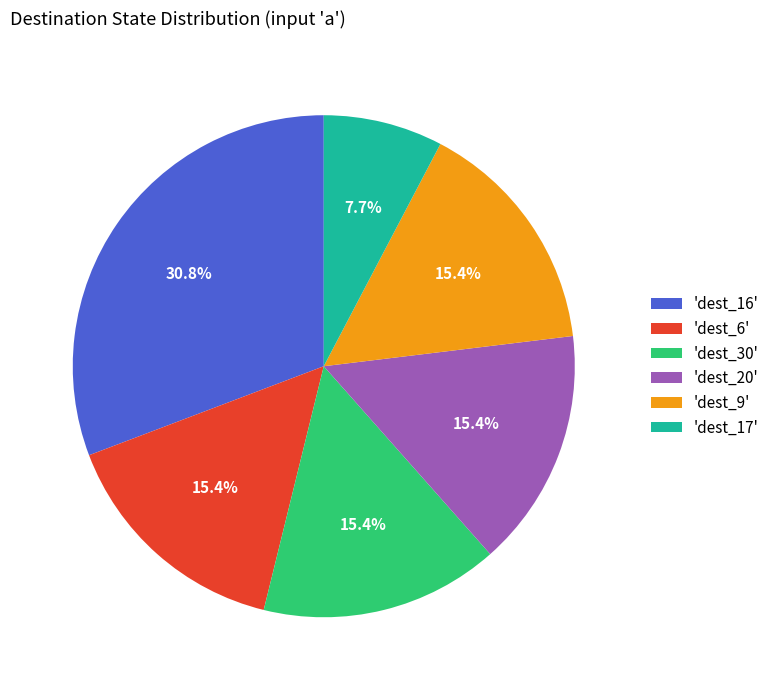

How many segments does this pie chart have?

6